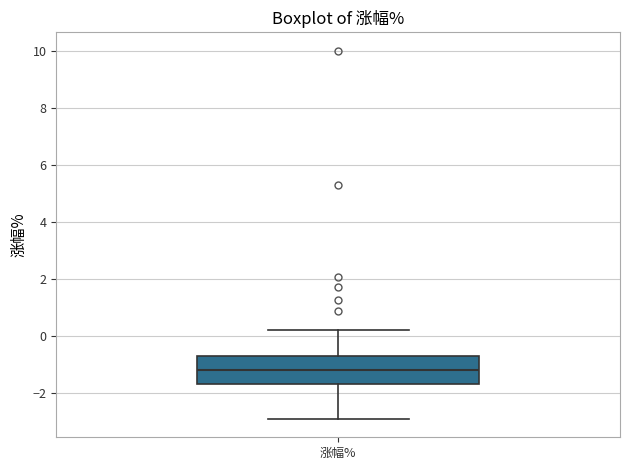

Transcribe this box plot: give where the median line is, the range the box spans, and where the two whiskers end, as read against the y-axis. The values are not printed on the chart, so give them approximately, as read against the axis.

median -1.2, box -1.6 to -0.6, whiskers -3.0 to 0.2